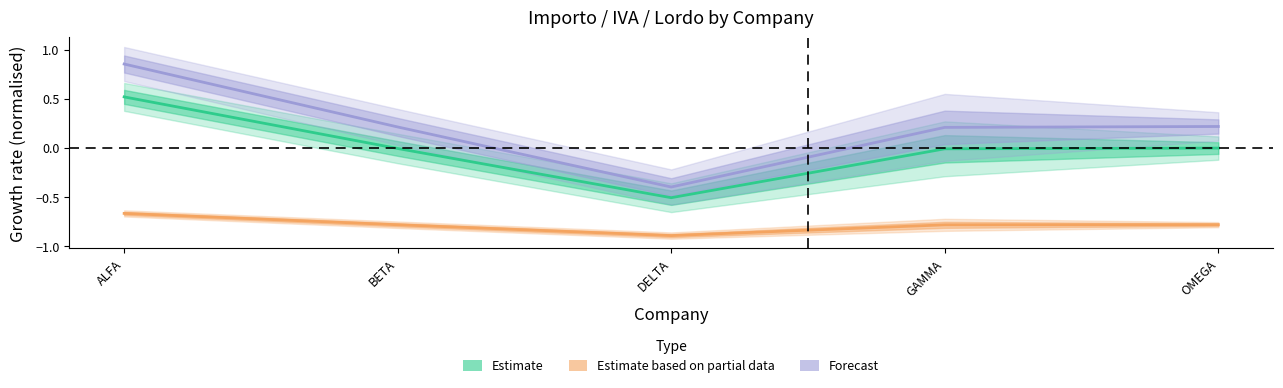

Where is IVA (Estimate based on partial data) nearest to the value 0?

ALFA